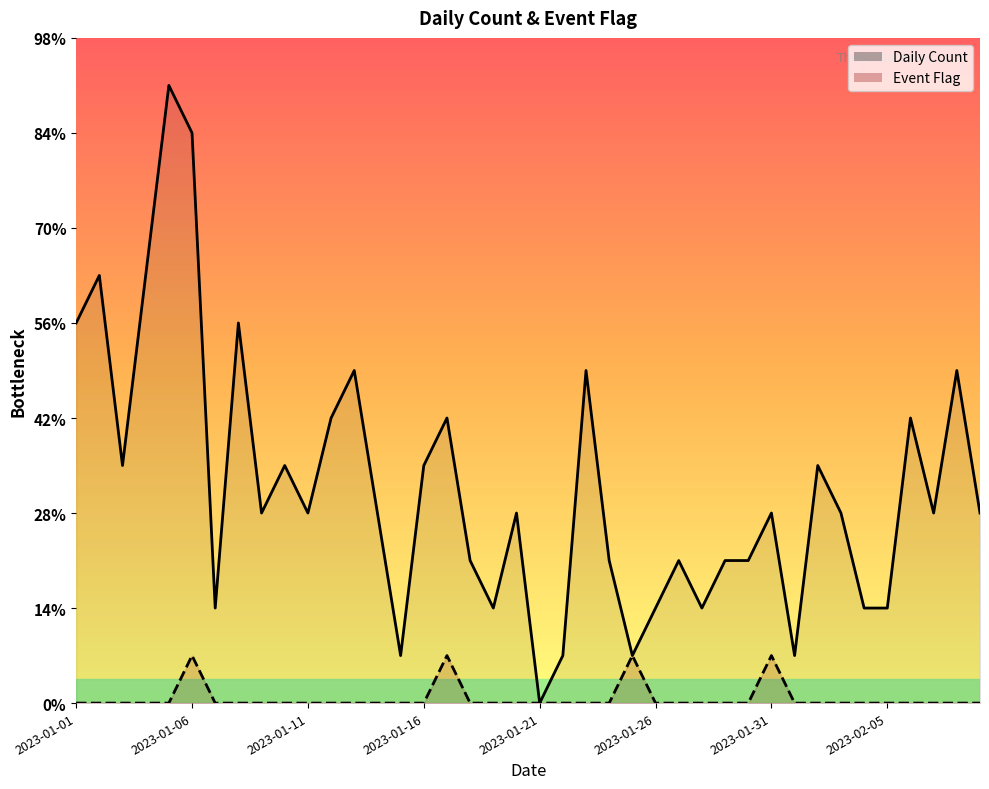

List the series in order of their peak value, highest first.

Daily Count, Event Flag